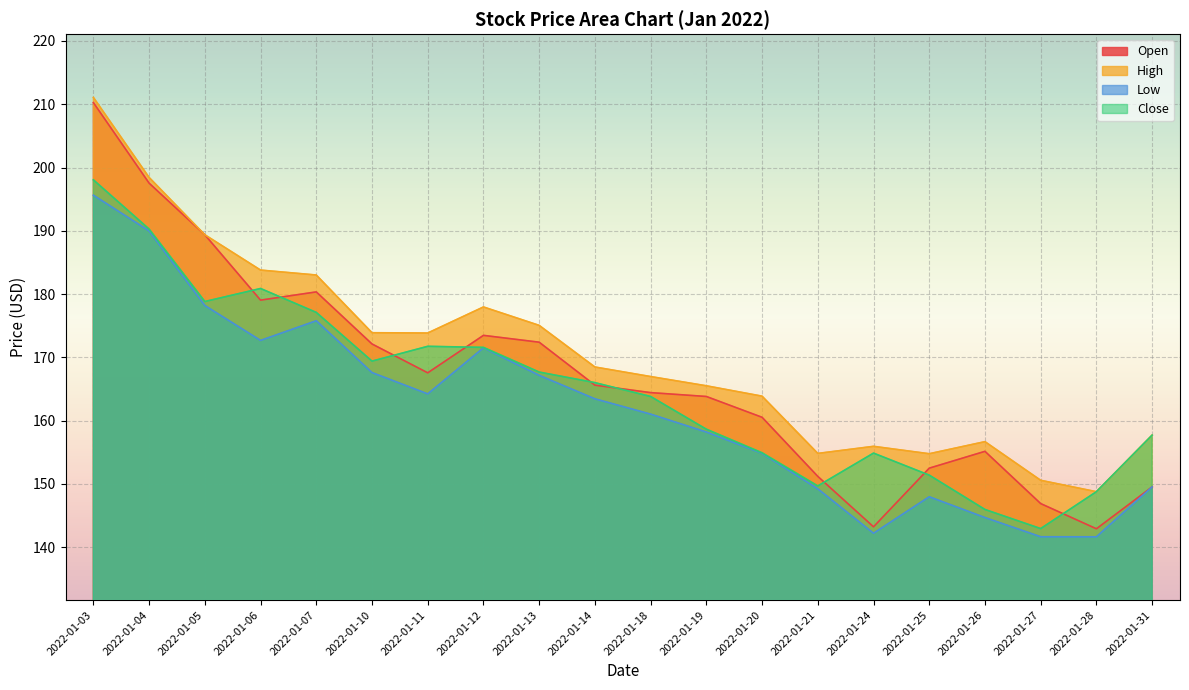

How many distinct data groups are displayed?

4